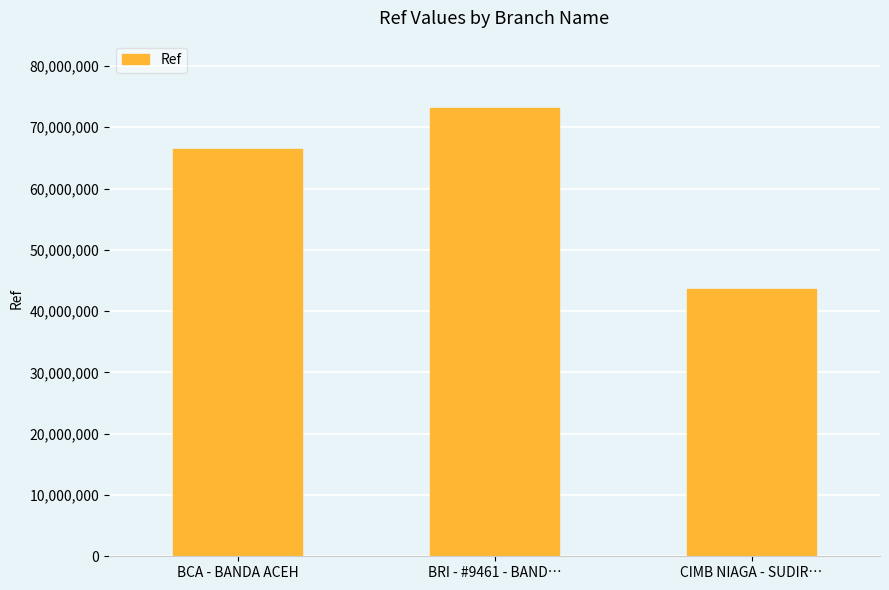

List the labels in order of value, largest first.

BRI - #9461 - BAND…, BCA - BANDA ACEH, CIMB NIAGA - SUDIR…